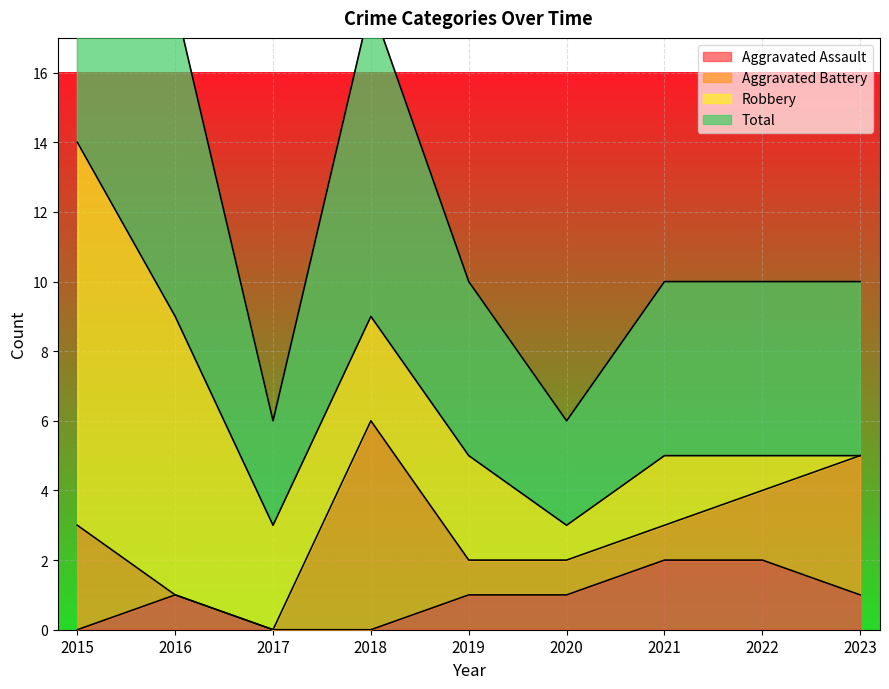

True or false: Aggravated Assault and Total intersect in this chart.

False